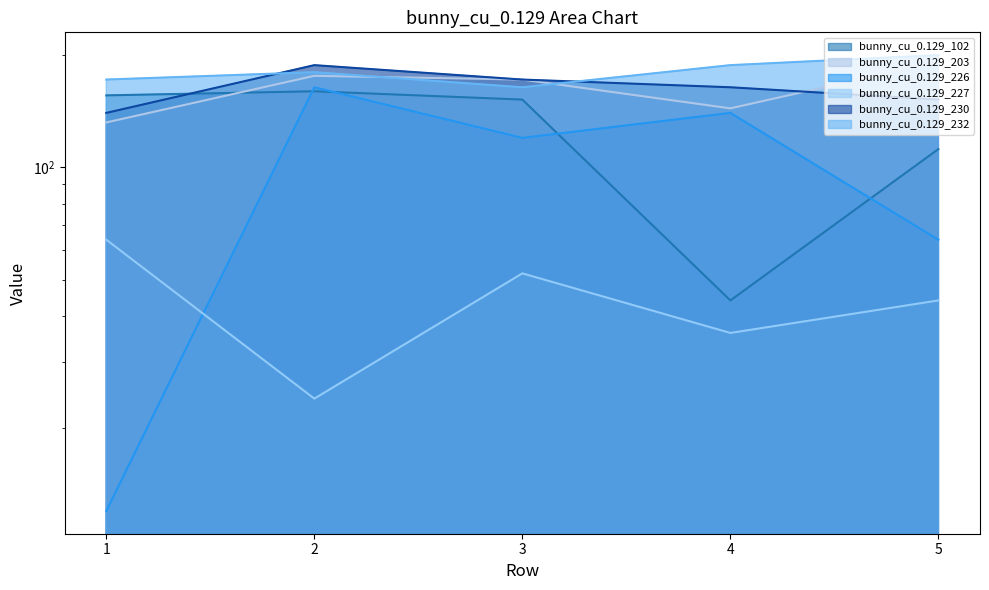

List the series in order of their peak value, highest first.

bunny_cu_0.129_232, bunny_cu_0.129_203, bunny_cu_0.129_230, bunny_cu_0.129_226, bunny_cu_0.129_102, bunny_cu_0.129_227